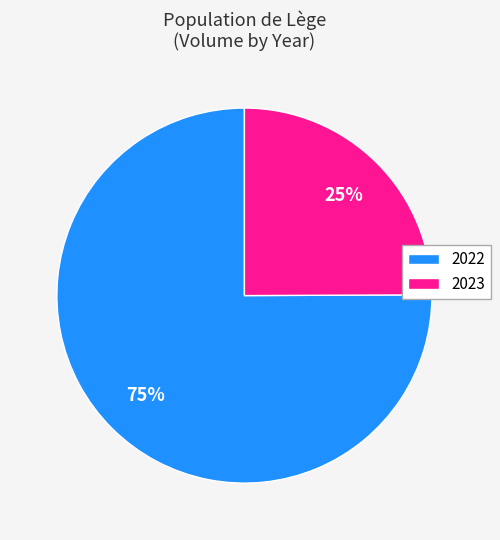

Approximately how many times larger is the value at 2023 compared to 2022?

0.3